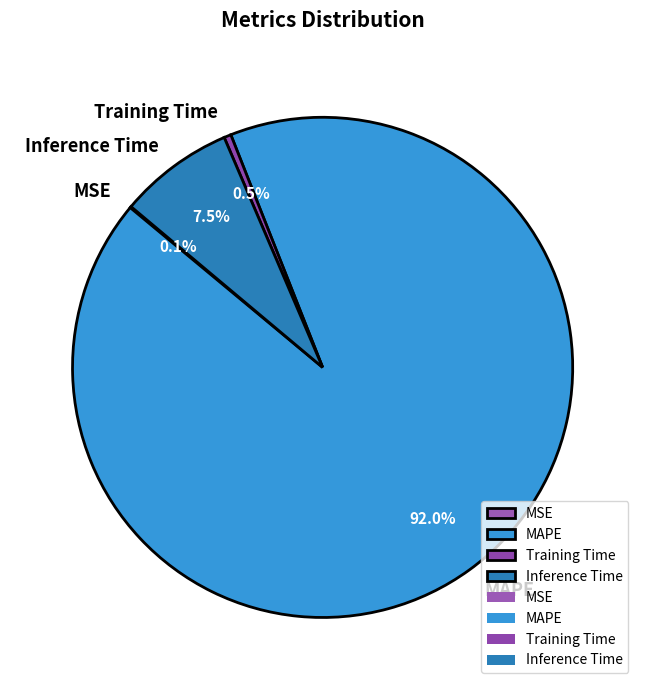

To the nearest percent, what is the difference between the largest and smallest slice percentages?

92%